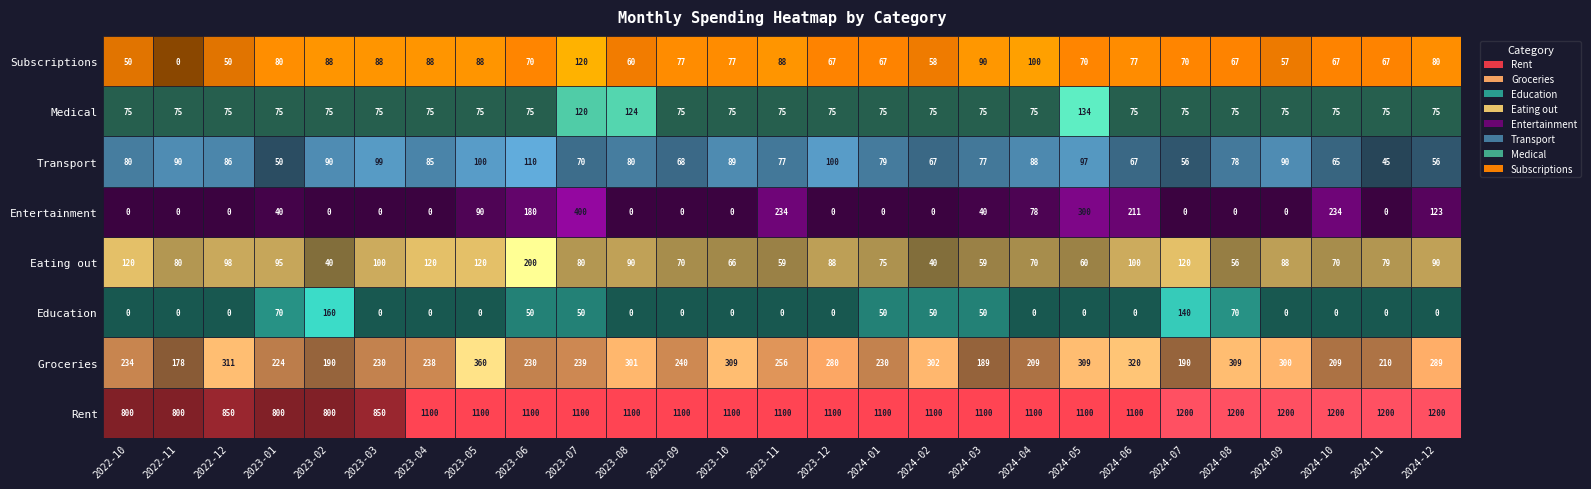

What value does the Groceries series have at 2024-09, to the nearest 5?

300